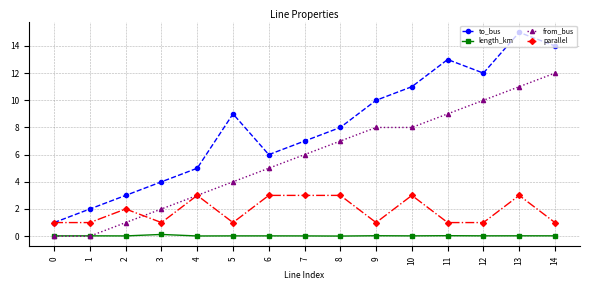

At which category does parallel reach its first local peak?

2